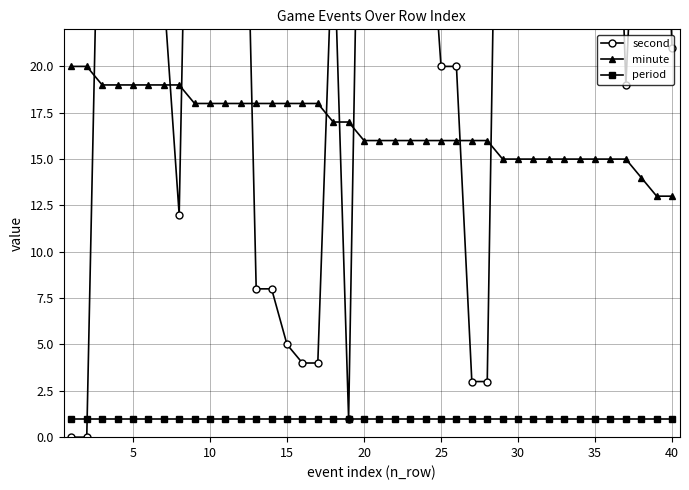

Does the chart have visible grid lines?

Yes